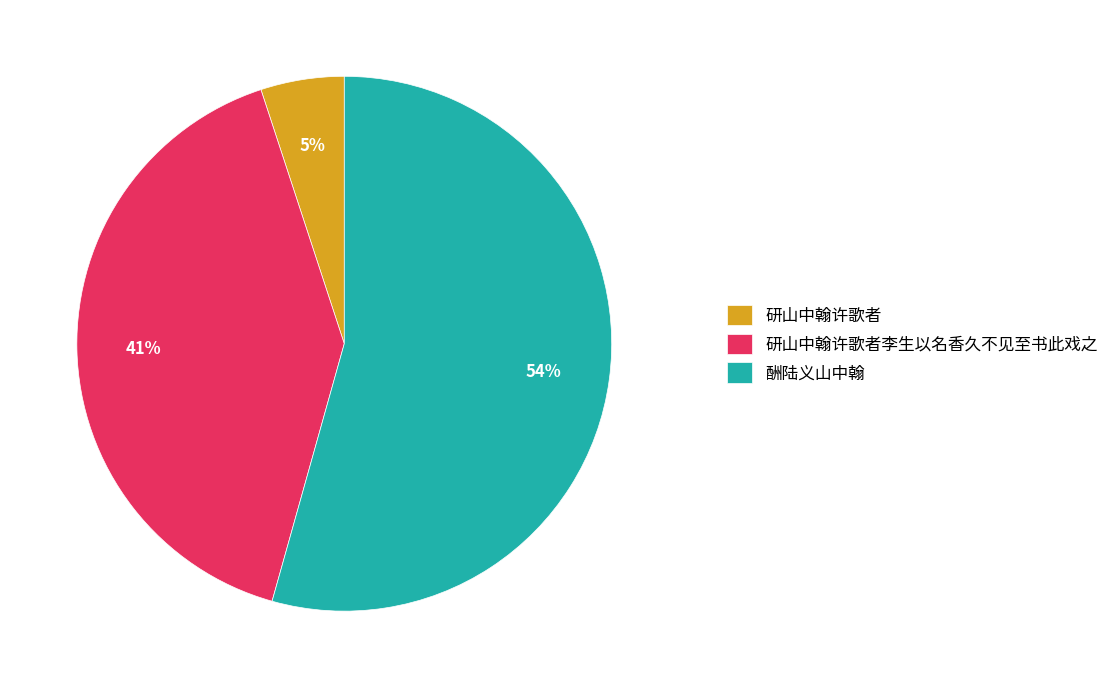

Rank the categories by value from highest to lowest.

酬陆义山中翰, 研山中翰许歌者李生以名香久不见至书此戏之, 研山中翰许歌者